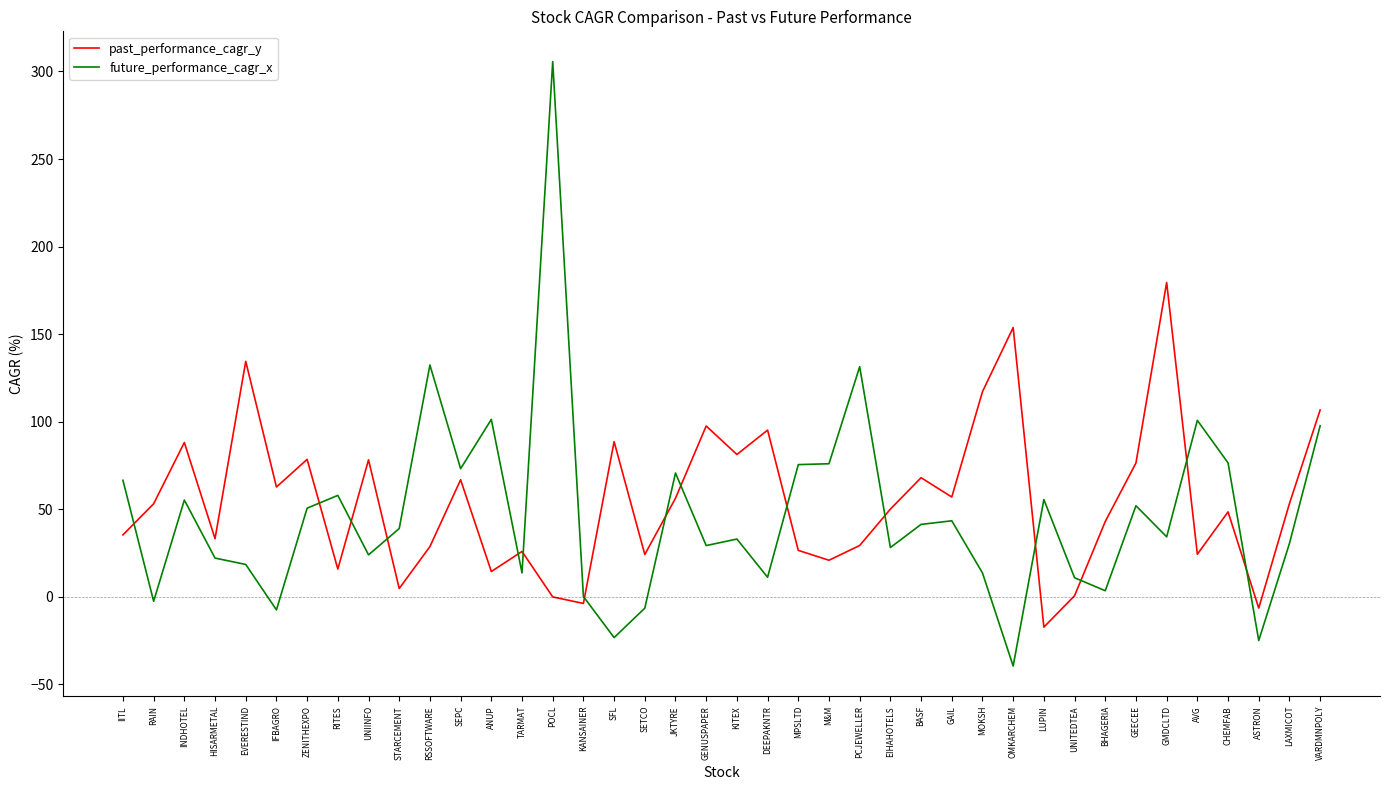

Rank the series by their average value, from highest to lowest.

past_performance_cagr_y, future_performance_cagr_x